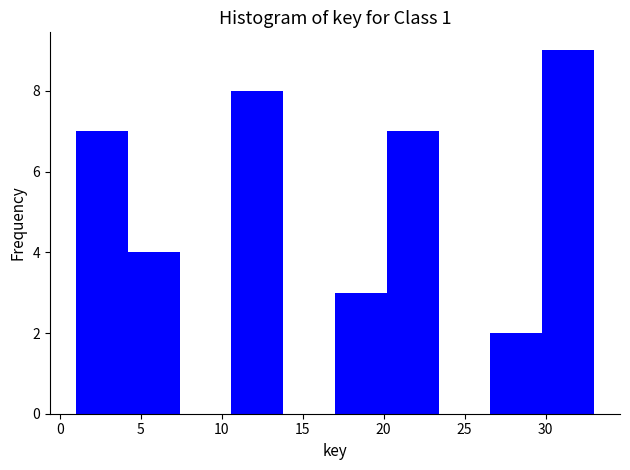

Reading left to right, list every bar in this chart as the range it spans on the x-axis followed by its height. Neither the bar edges nor the heights are printed on the chart, so give them approximately, as read against the axes.

1.0 to 4.2: 7
4.2 to 7.4: 4
7.4 to 10.6: 0
10.6 to 13.8: 8
13.8 to 17.0: 0
17.0 to 20.2: 3
20.2 to 23.4: 7
23.4 to 26.6: 0
26.6 to 29.8: 2
29.8 to 33.0: 9